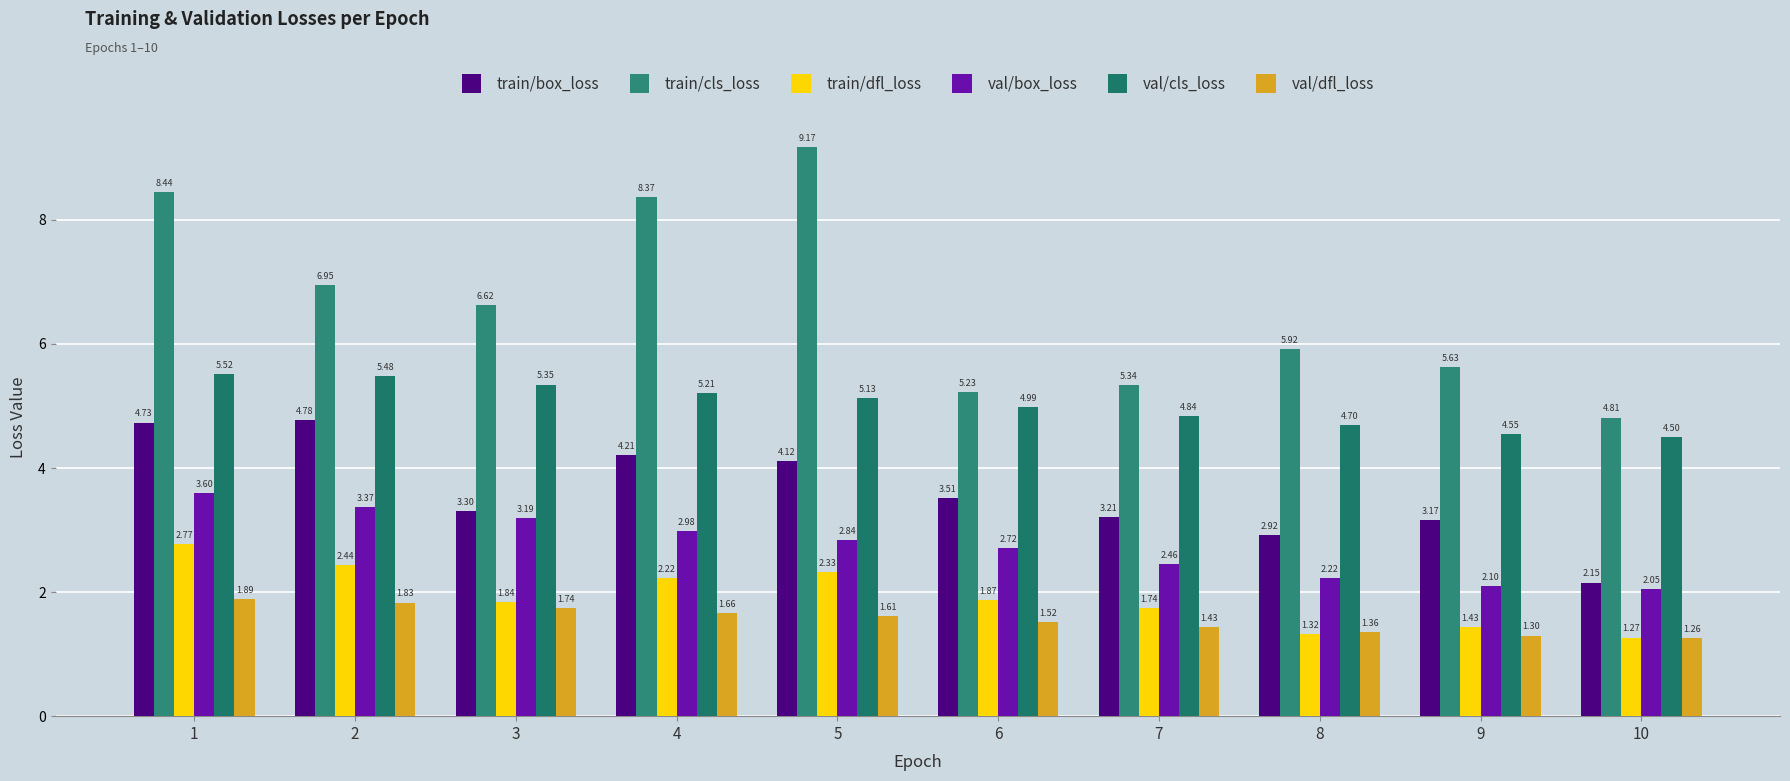

Where is val/cls_loss nearest to the value 5?

6